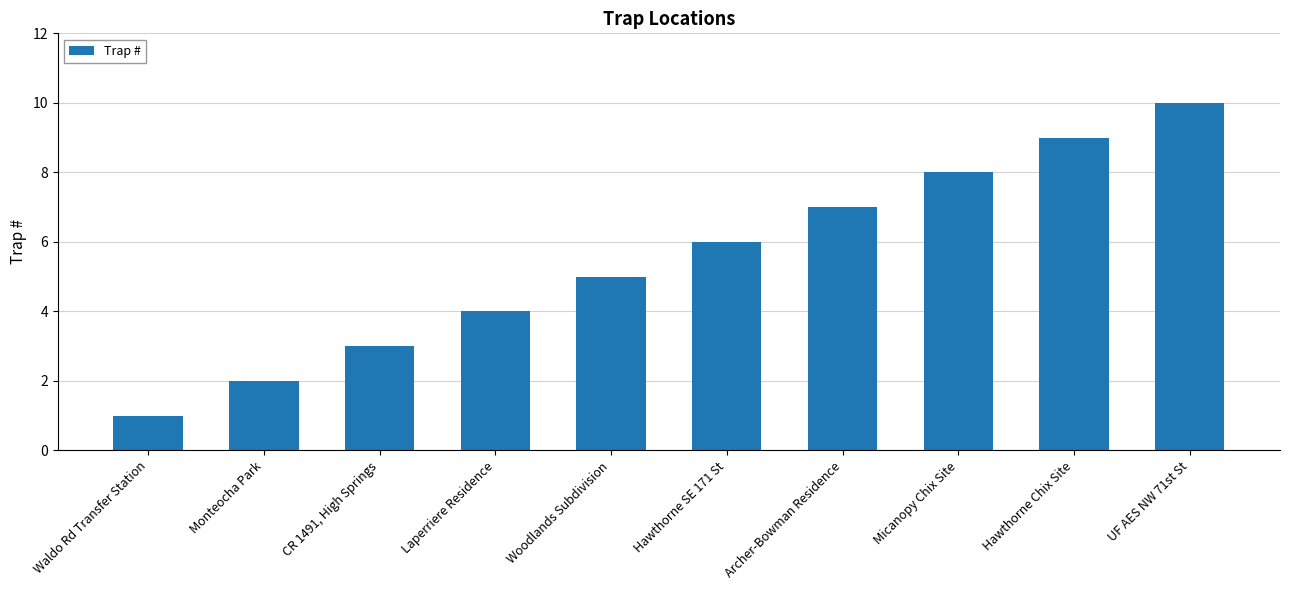

How many series are shown in this chart?

1